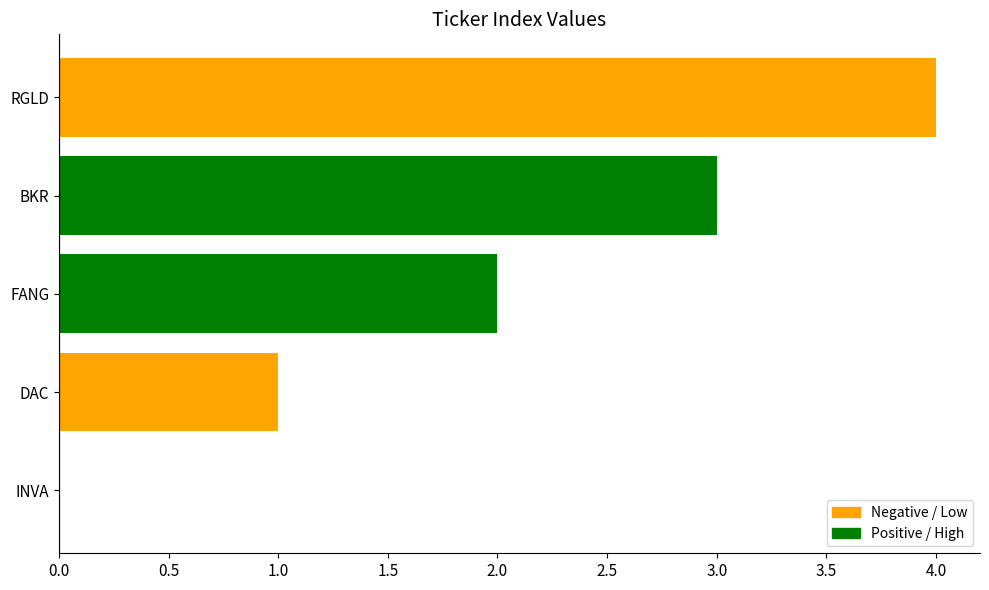

Are the bars horizontal?

Yes